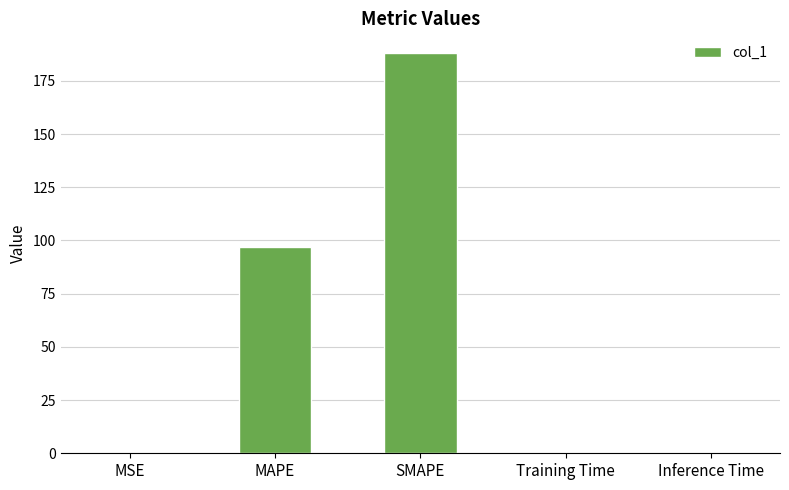

What is the sum of all values?

285.4